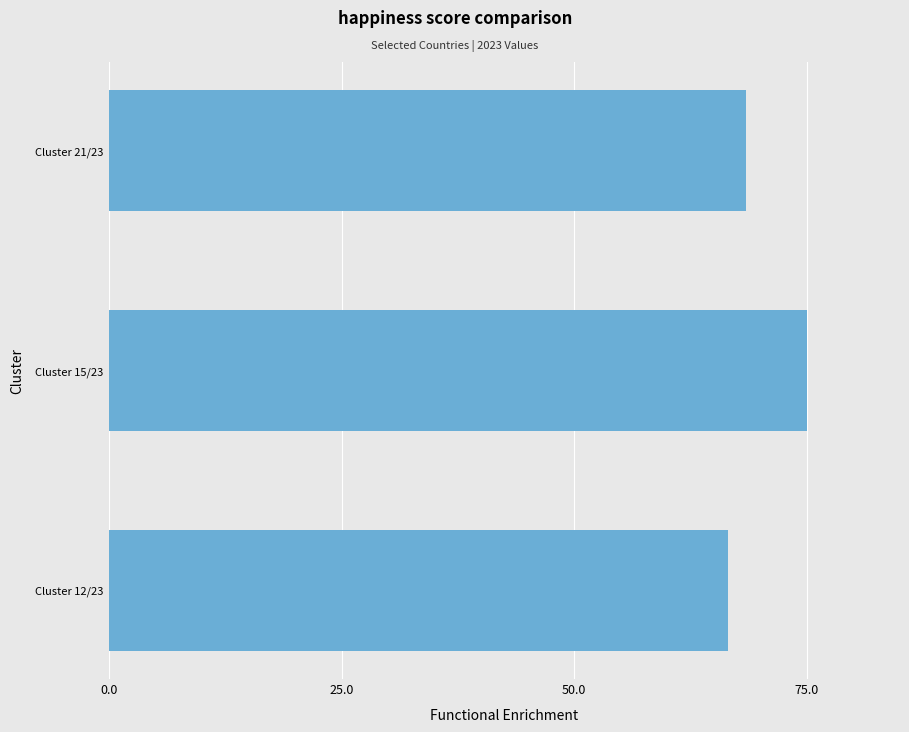

What is the difference between the second highest and minimum values?

1.9